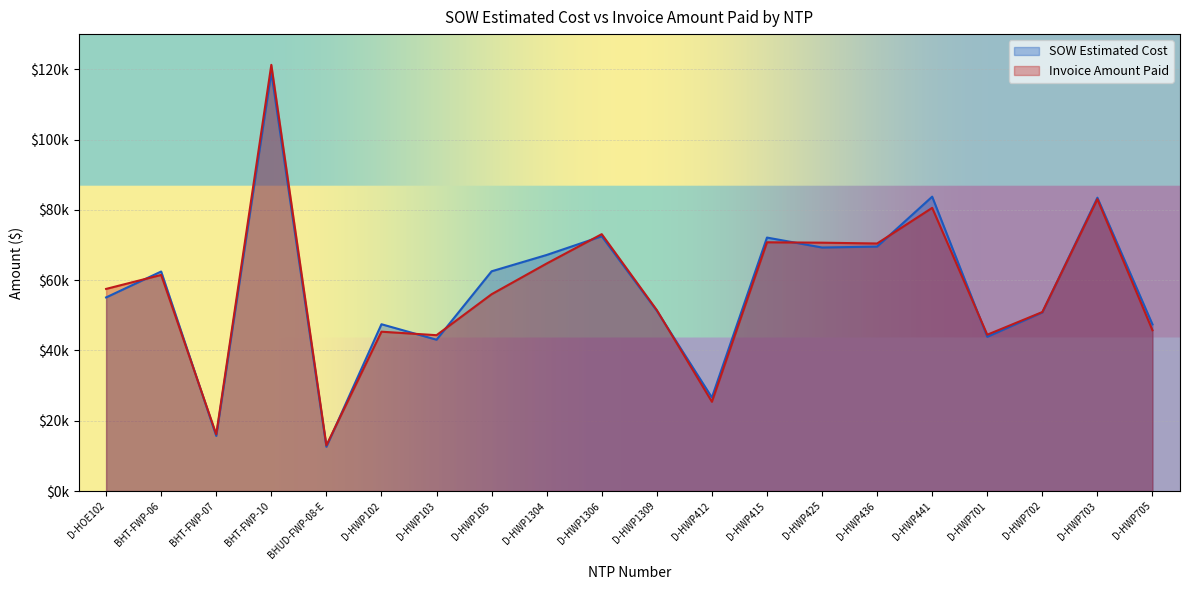

Read the SOW Estimated Cost value at D-HWP441.

83754.0